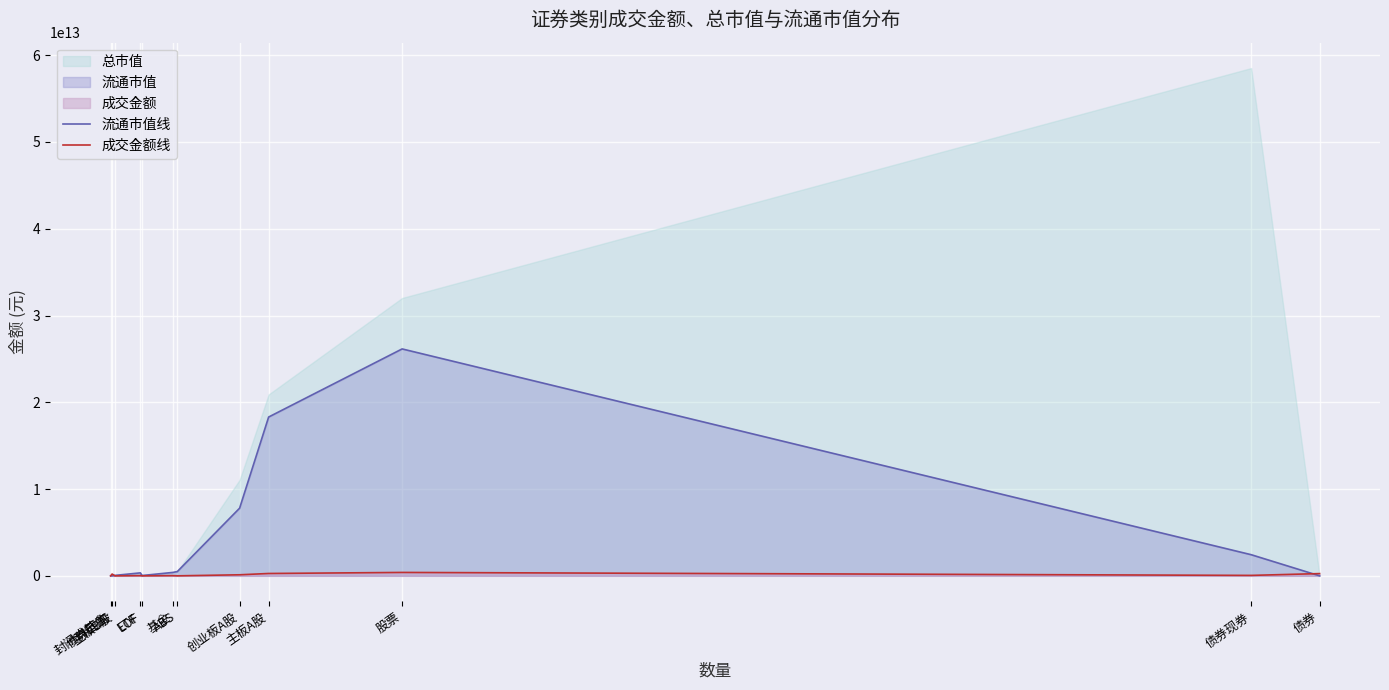

Is it true that 流通市值线 equals 3524106396190.5 at 债券现券?

False